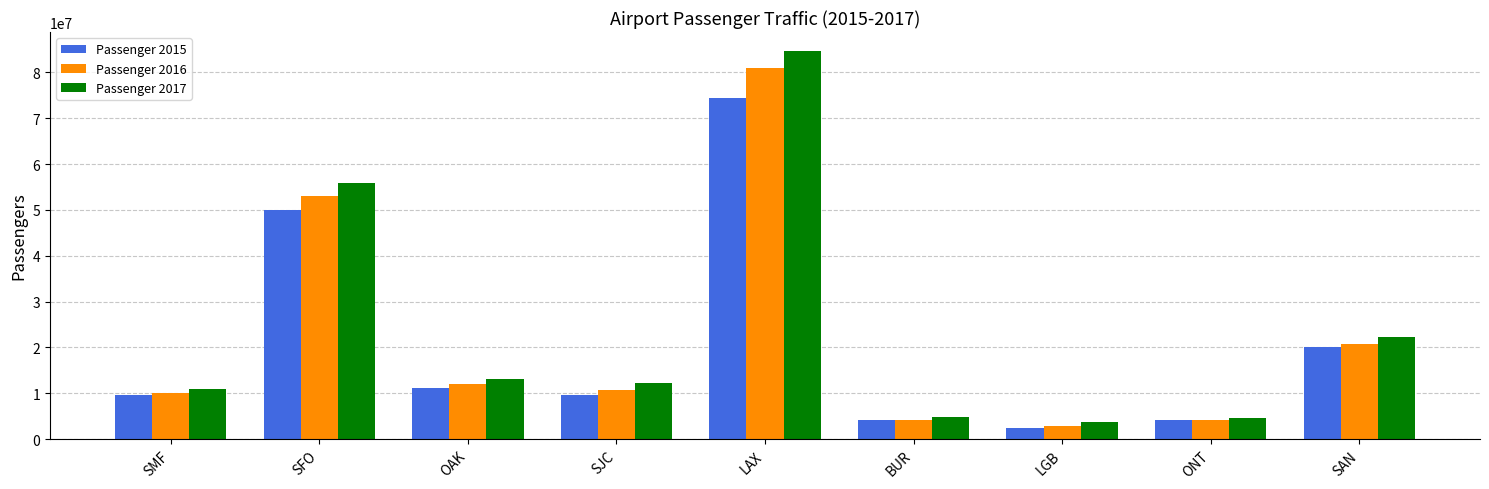

Which series changed the most between SJC and LAX?

Passenger 2017